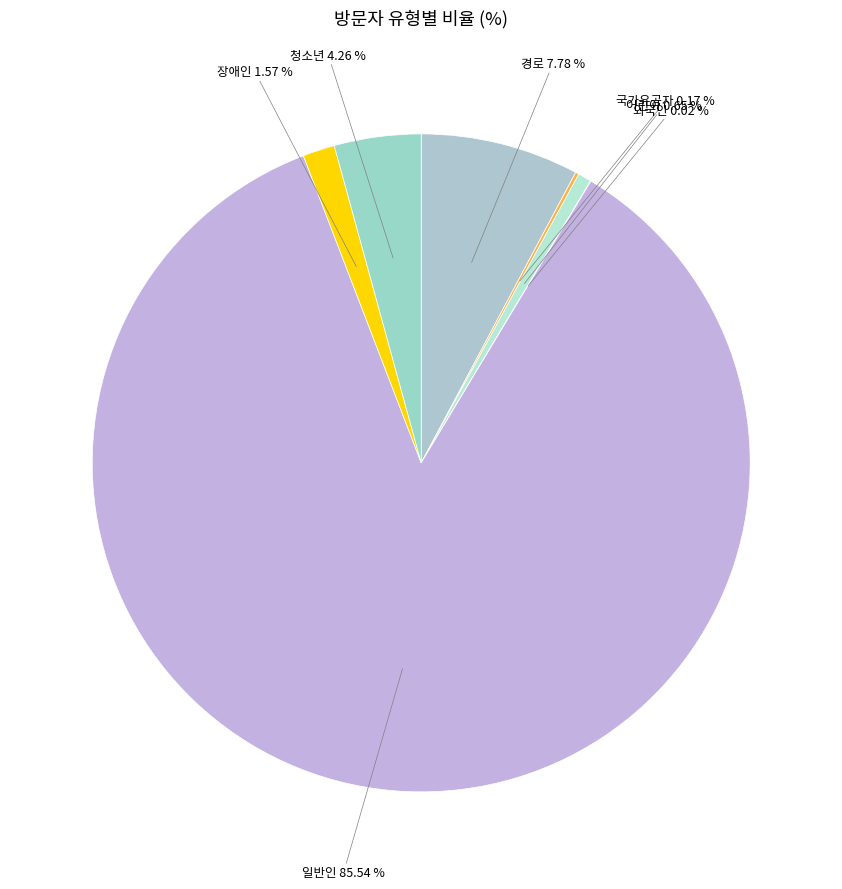

Which category accounts for the majority?

일반인